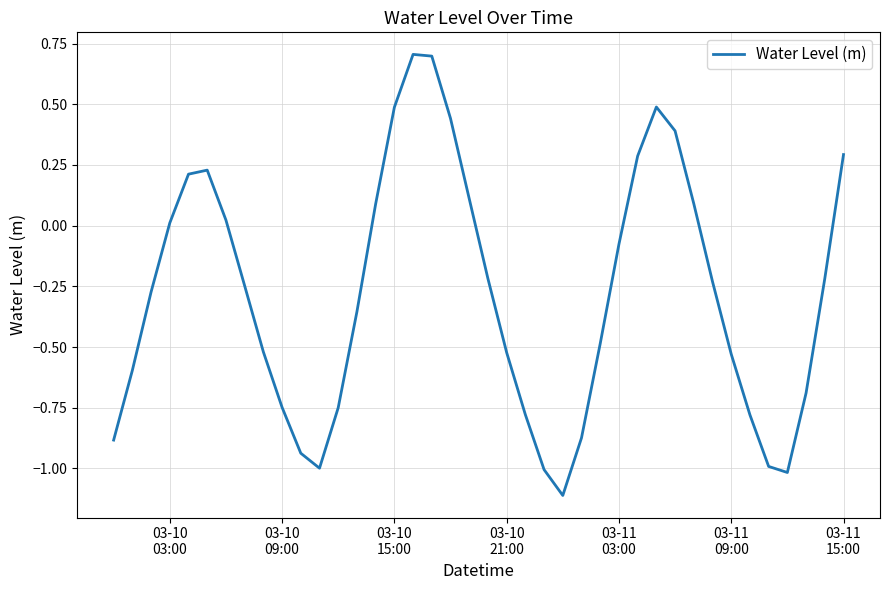

What is the greatest value displayed?

0.7